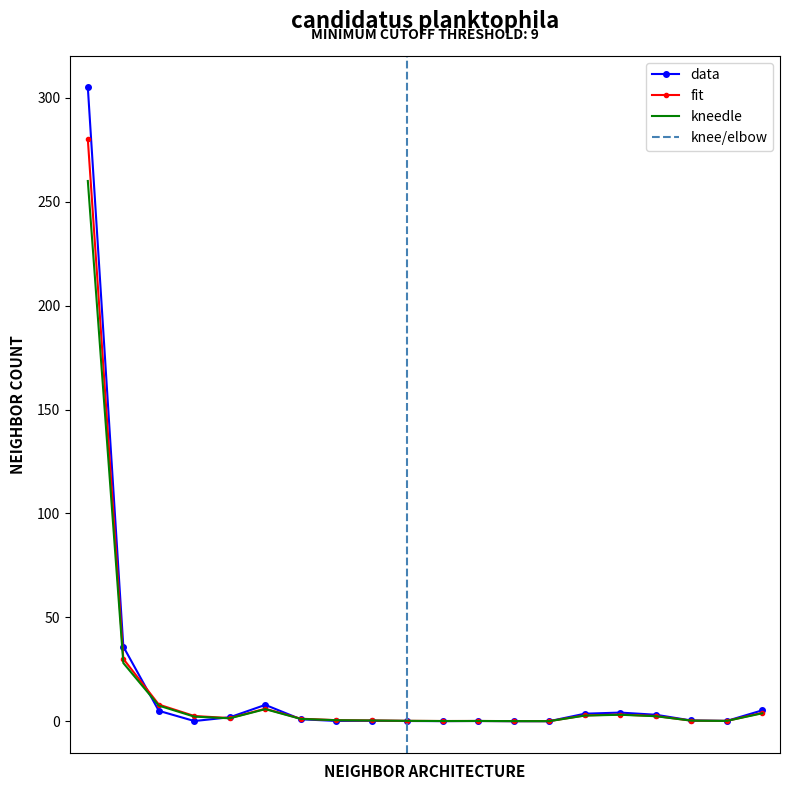

What is the maximum value for data?

305.0